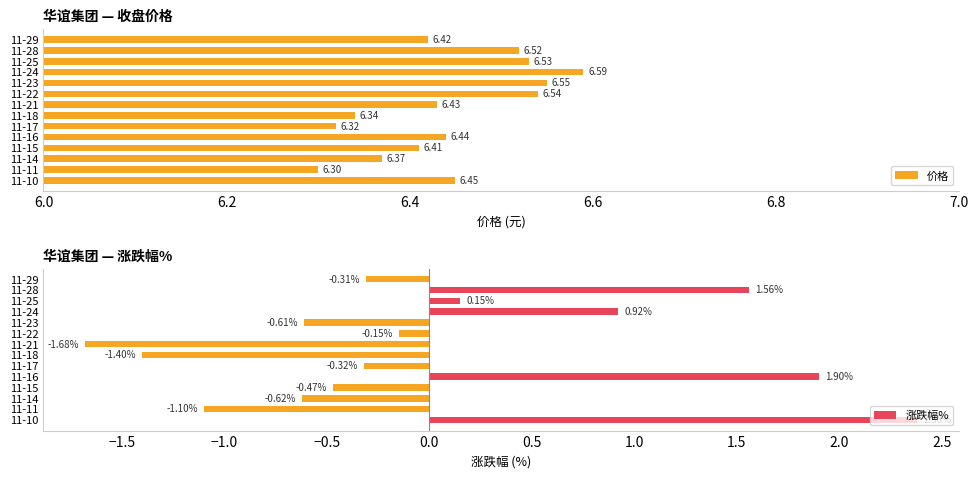

What are all the series names shown in the legend?

价格, 涨跌幅%